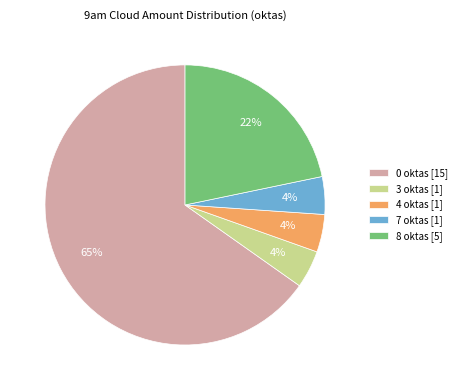

What percentage is the 3 oktas slice, to the nearest percent?

4%